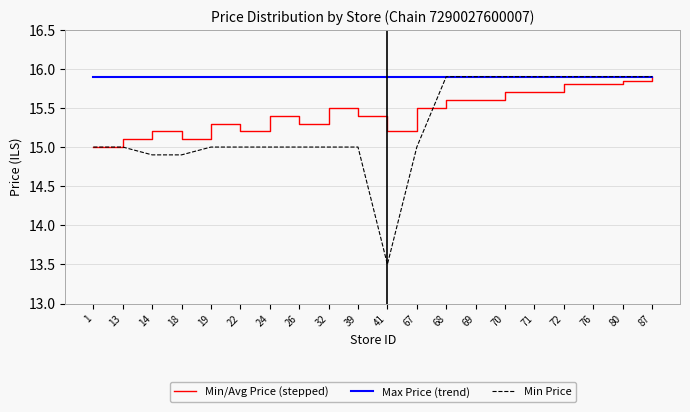

What is the difference between the highest and lowest values at 69?

0.3